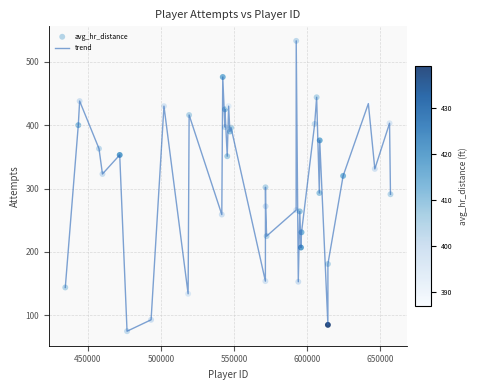

What is the difference between the maximum and minimum values?

458